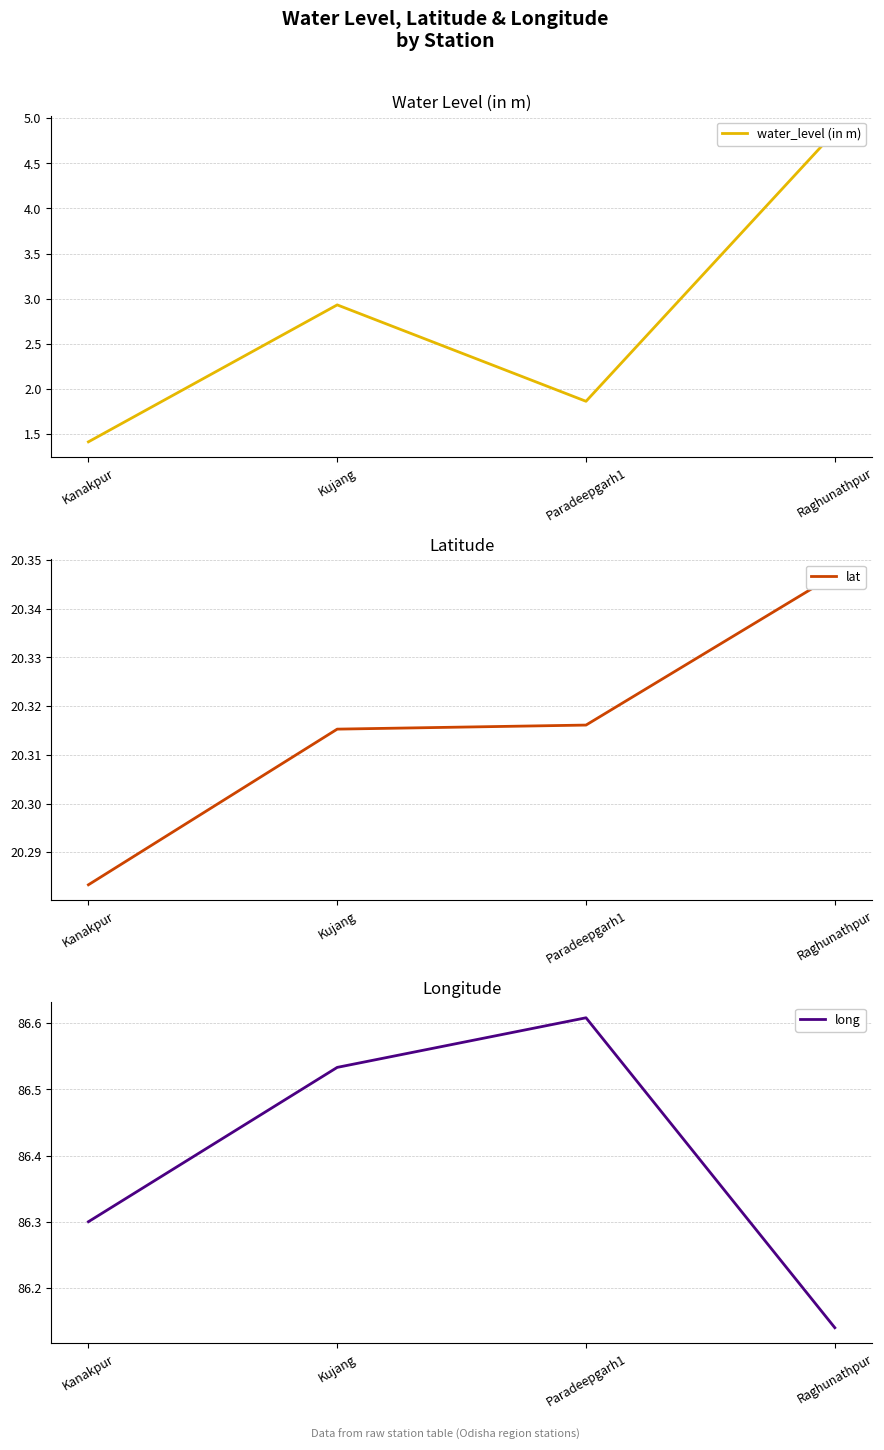

Does the chart display data point markers on the line(s)?

No